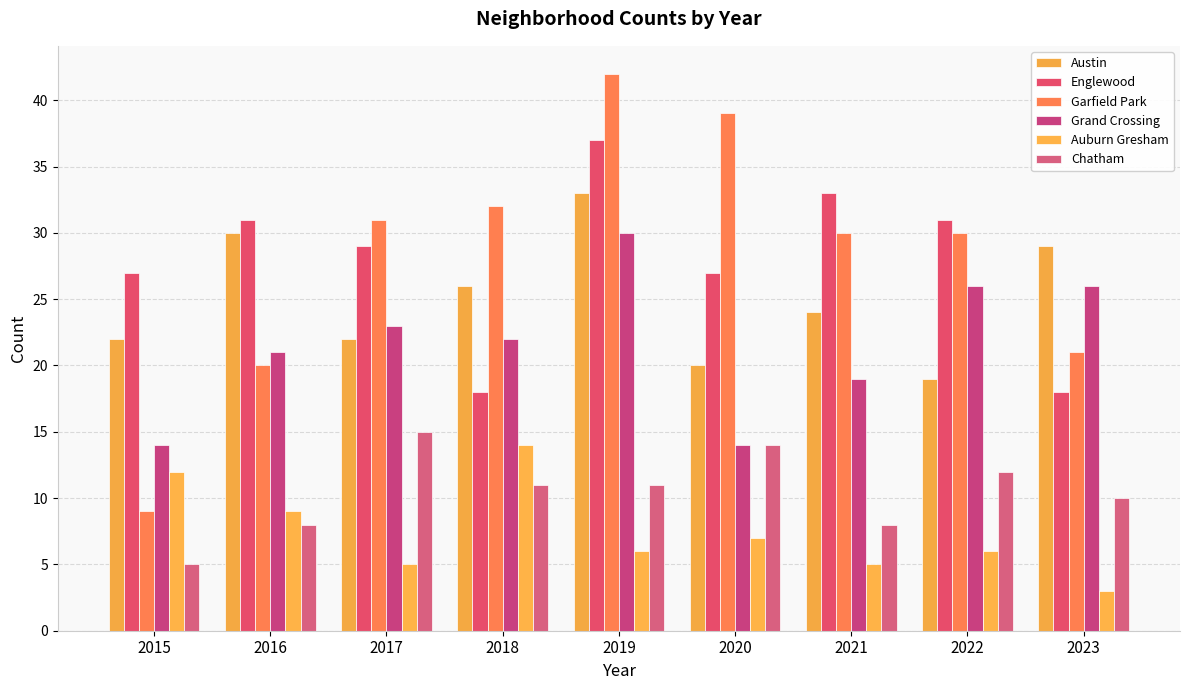

What are all the series names shown in the legend?

Austin, Englewood, Garfield Park, Grand Crossing, Auburn Gresham, Chatham